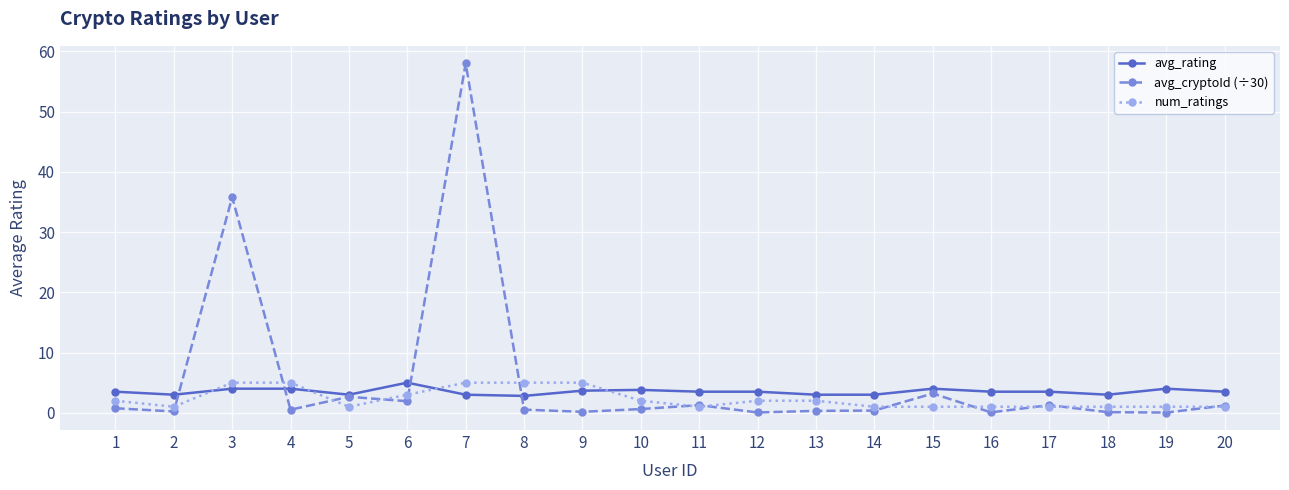

What is the maximum value for avg_rating?

5.0